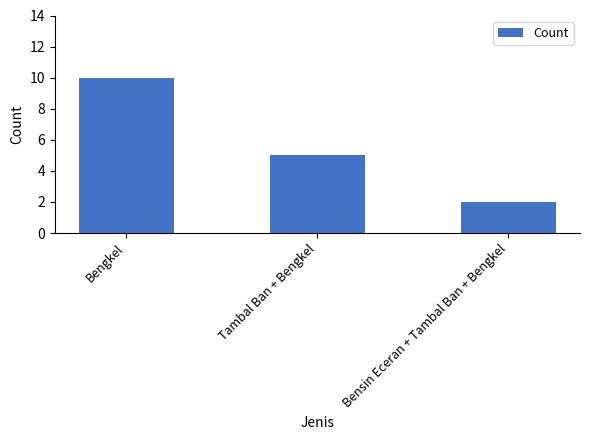

What is the difference between the maximum and minimum values?

8